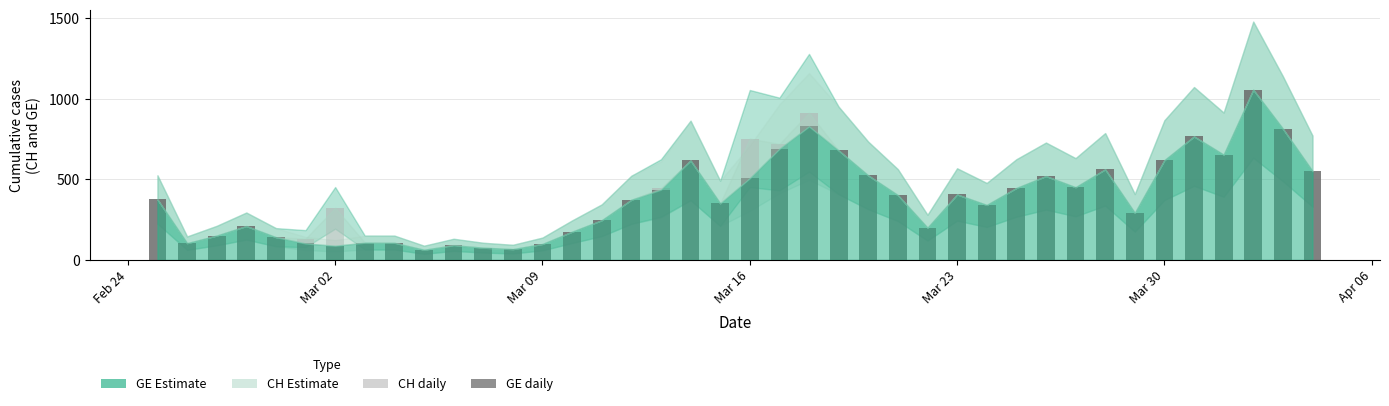

What is the sum of all GE daily new cases values?

15284